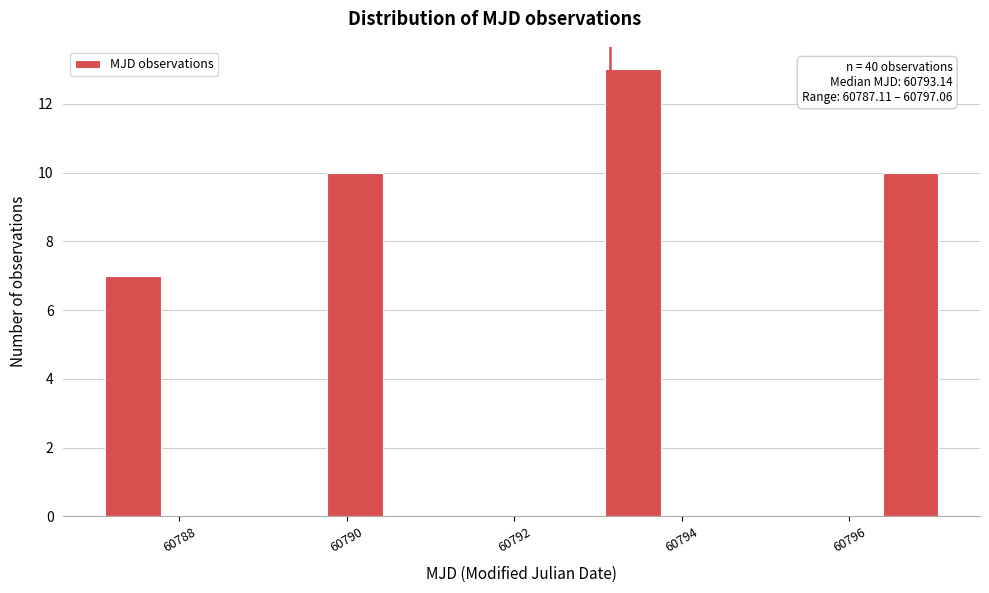

Read against the x-axis, roughly where is the centre of the tallest bar?

60793.4